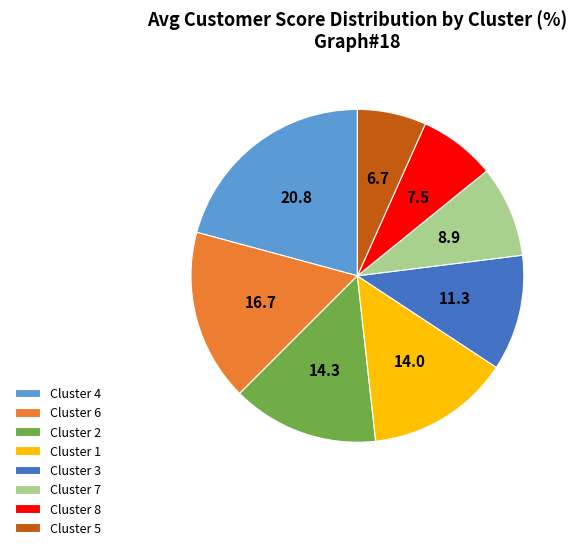

Which slice is the smallest?

Cluster 5